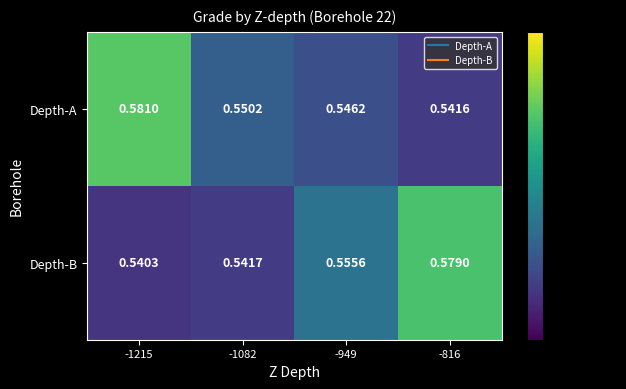

At how many categories does at least one series exceed 0?

4